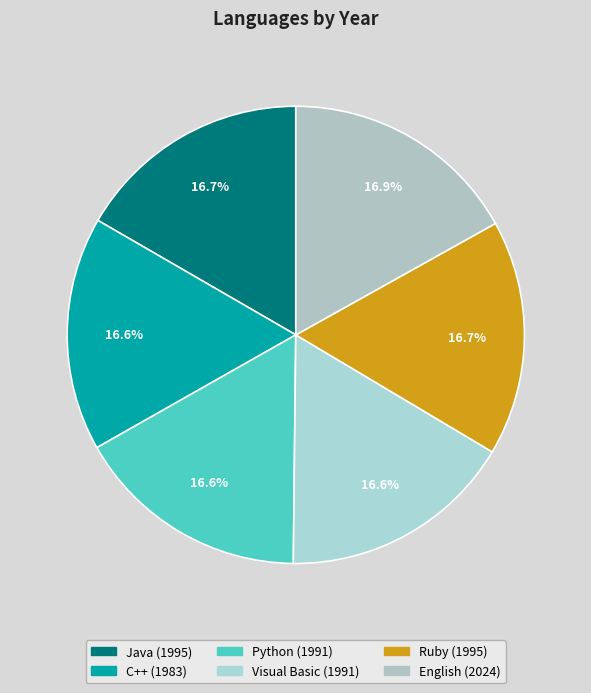

To the nearest percent, what percentage of the pie is C++?

17%